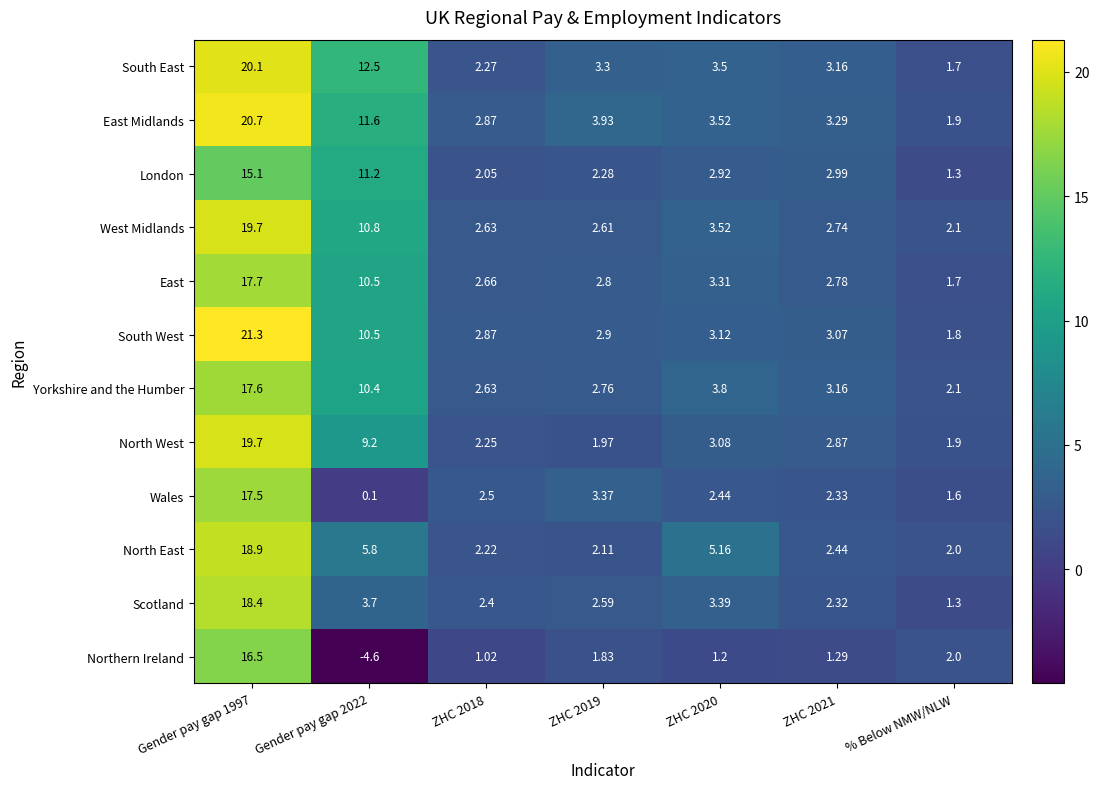

At ZHC 2019, list the series in order from largest to smallest.

East Midlands, Wales, South East, South West, East, Yorkshire and the Humber, West Midlands, Scotland, London, North East, North West, Northern Ireland